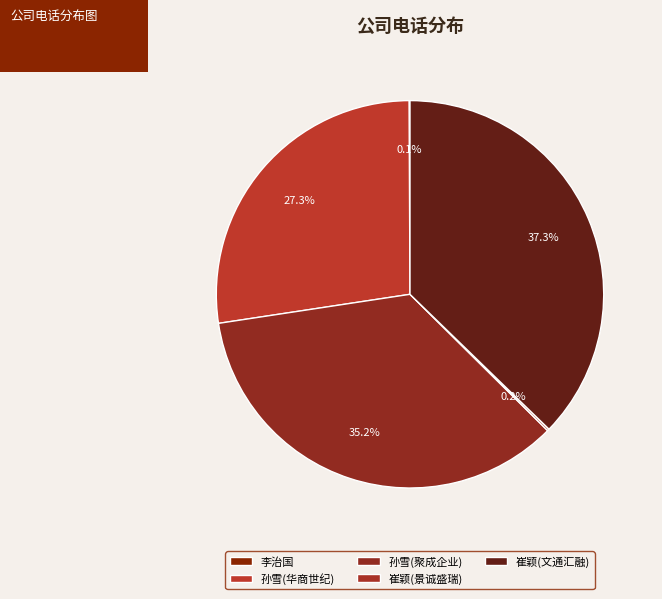

Is 孙雪(聚成企业) the majority of the pie?

No